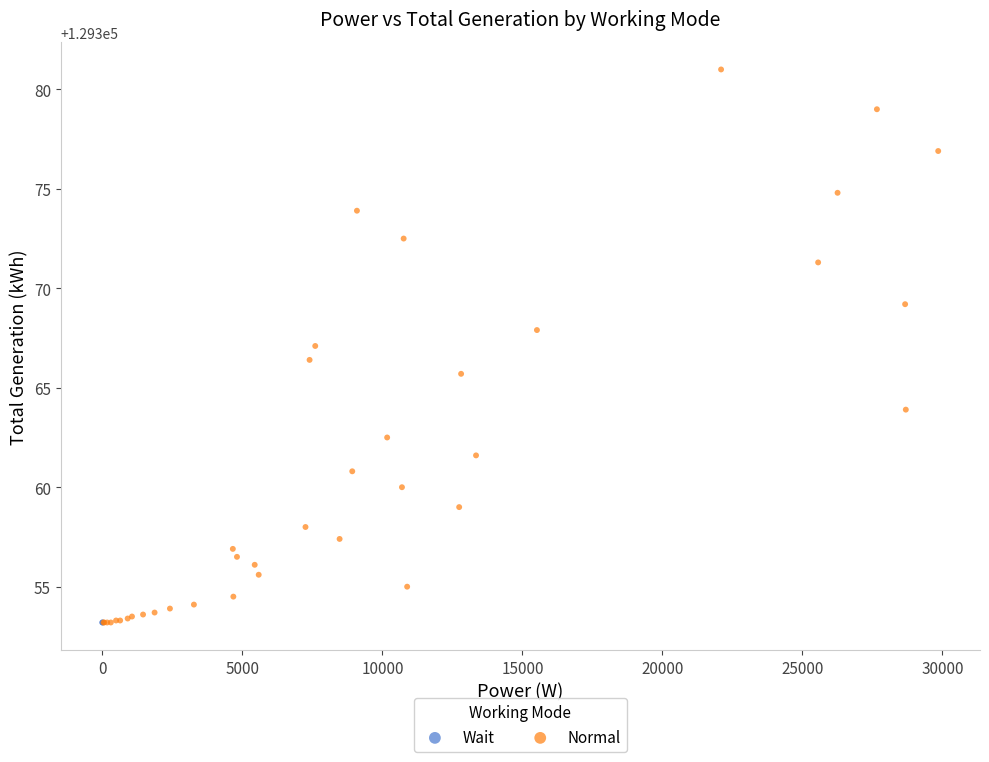

What are all the series names shown in the legend?

Wait, Normal